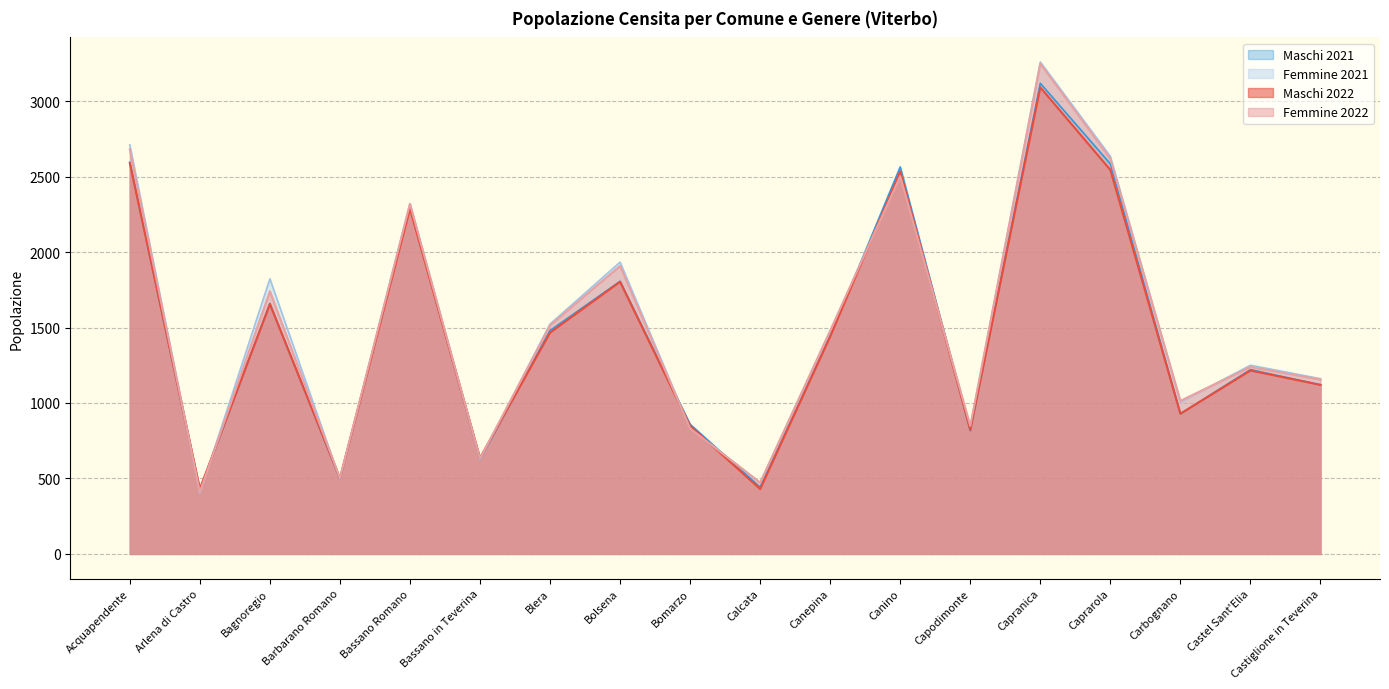

Where is Maschi 2021 nearest to the value 1771?

Bolsena